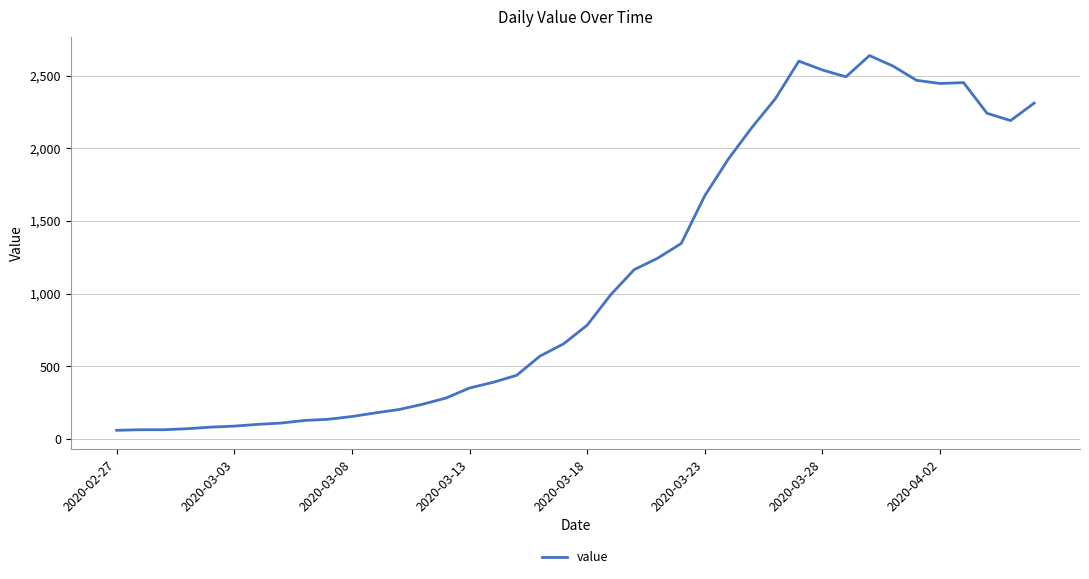

What is the smallest value displayed?

61